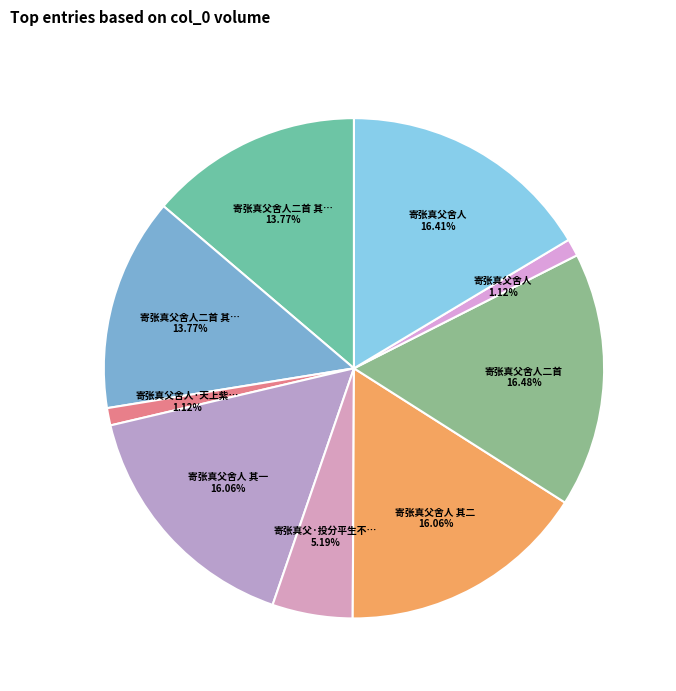

Rank the categories by value from lowest to highest.

寄张真父舍人, 寄张真父舍人·天上紫微省, 寄张真父·投分平生不数人, 寄张真父舍人二首 其二, 寄张真父舍人二首 其一, 寄张真父舍人 其一, 寄张真父舍人 其二, 寄张真父舍人, 寄张真父舍人二首